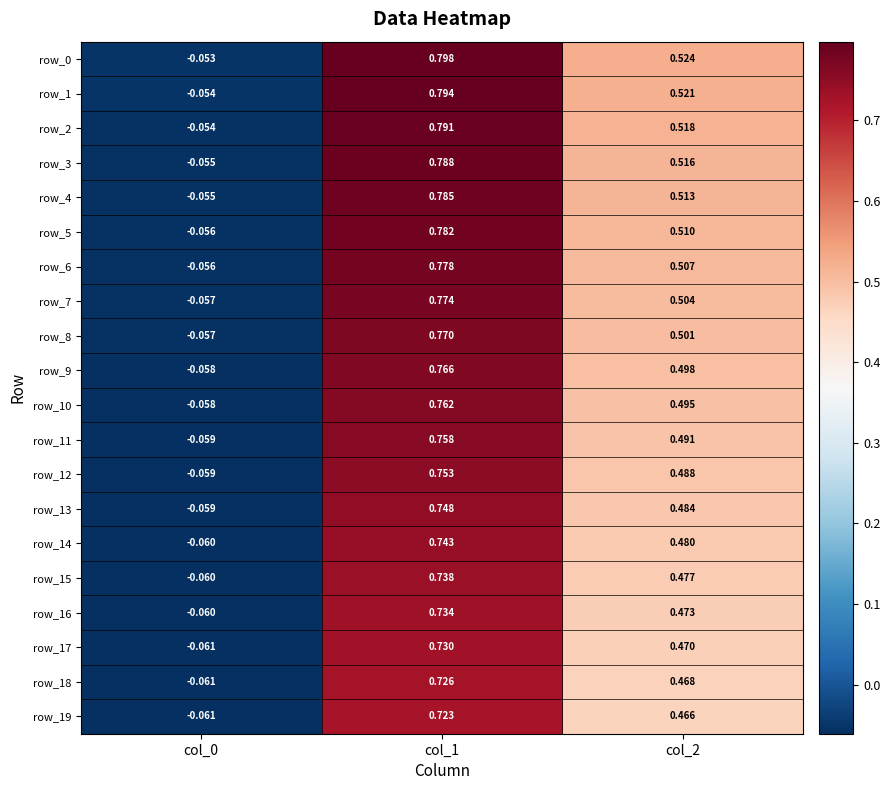

Reading right to left, extract all data points from this chart.

row_0: col_2=0.5	col_1=0.8	col_0=-0.1
row_1: col_2=0.5	col_1=0.8	col_0=-0.1
row_2: col_2=0.5	col_1=0.8	col_0=-0.1
row_3: col_2=0.5	col_1=0.8	col_0=-0.1
row_4: col_2=0.5	col_1=0.8	col_0=-0.1
row_5: col_2=0.5	col_1=0.8	col_0=-0.1
row_6: col_2=0.5	col_1=0.8	col_0=-0.1
row_7: col_2=0.5	col_1=0.8	col_0=-0.1
row_8: col_2=0.5	col_1=0.8	col_0=-0.1
row_9: col_2=0.5	col_1=0.8	col_0=-0.1
row_10: col_2=0.5	col_1=0.8	col_0=-0.1
row_11: col_2=0.5	col_1=0.8	col_0=-0.1
row_12: col_2=0.5	col_1=0.8	col_0=-0.1
row_13: col_2=0.5	col_1=0.7	col_0=-0.1
row_14: col_2=0.5	col_1=0.7	col_0=-0.1
row_15: col_2=0.5	col_1=0.7	col_0=-0.1
row_16: col_2=0.5	col_1=0.7	col_0=-0.1
row_17: col_2=0.5	col_1=0.7	col_0=-0.1
row_18: col_2=0.5	col_1=0.7	col_0=-0.1
row_19: col_2=0.5	col_1=0.7	col_0=-0.1